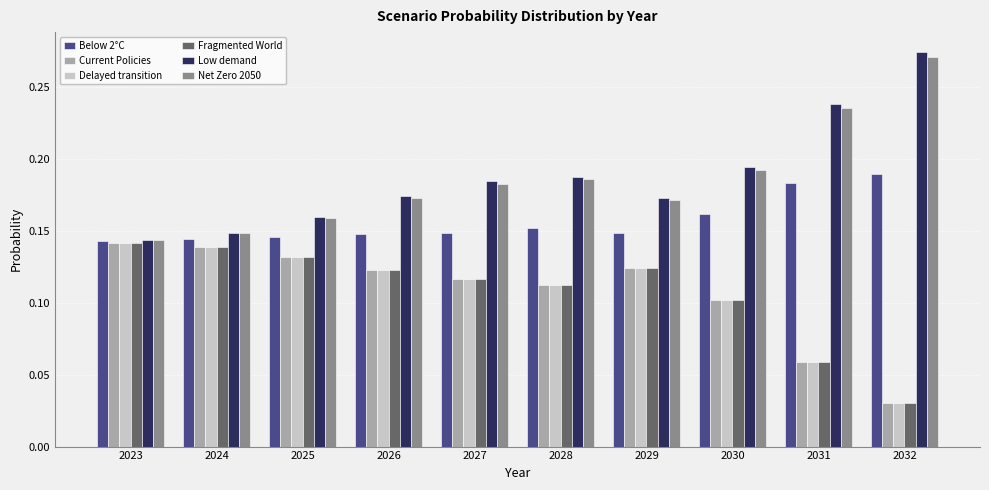

The value of Current Policies at 2029 is 0.2. True or false?

False